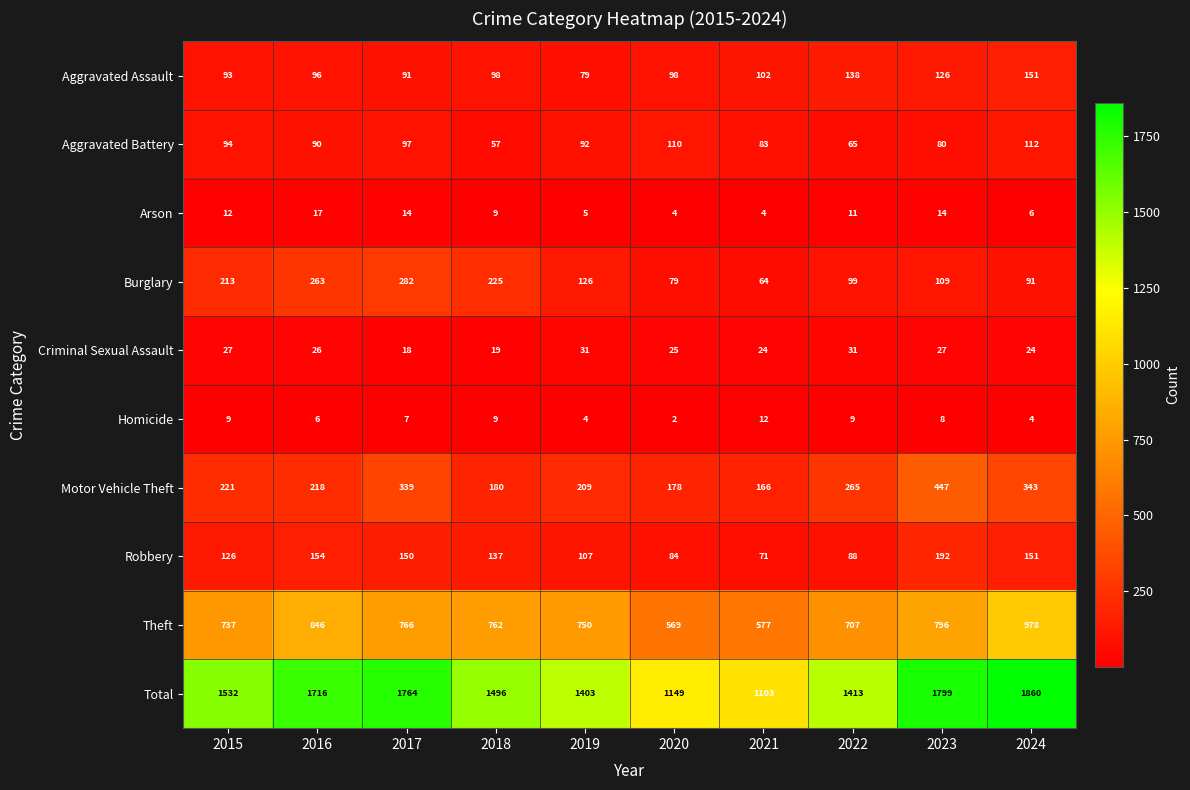

At how many categories does at least one series exceed 829?

10